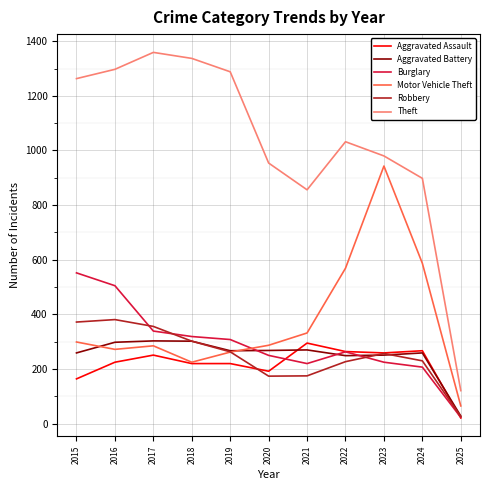

At which label does Aggravated Battery reach its minimum?

2025